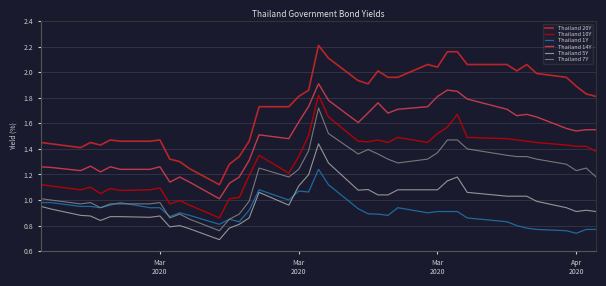

True or false: Thailand 14Y has more than 0 points higher than both neighbors.

True